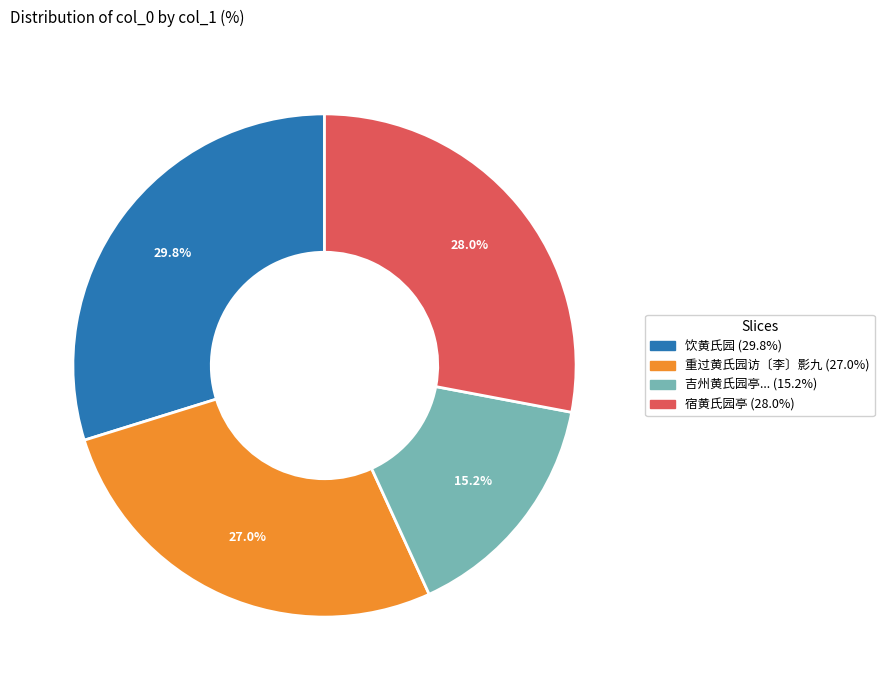

Is there a majority slice in this chart?

No